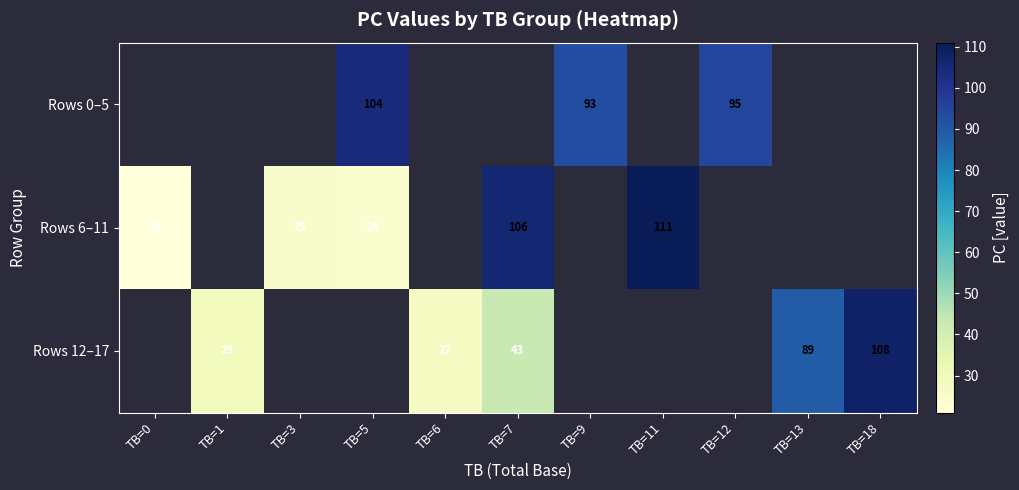

What is the minimum value shown in the chart?

21.0